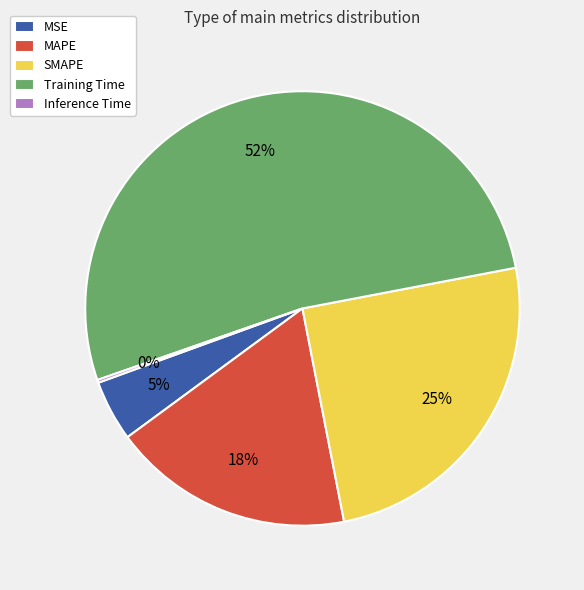

True or false: MAPE accounts for 18% of the total.

True